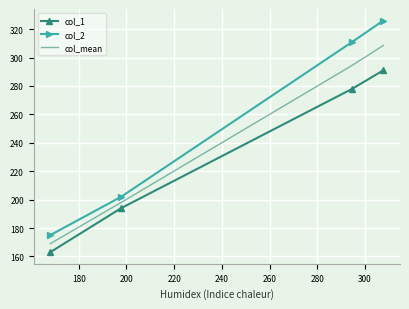

True or false: col_2 and col_1 cross at least once.

False